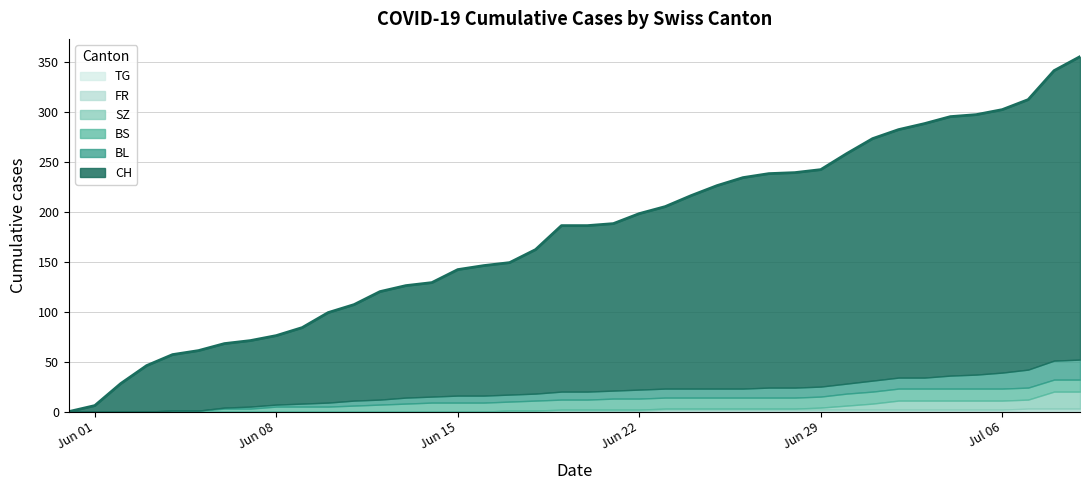

True or false: BS has more than 2 points higher than both neighbors.

False